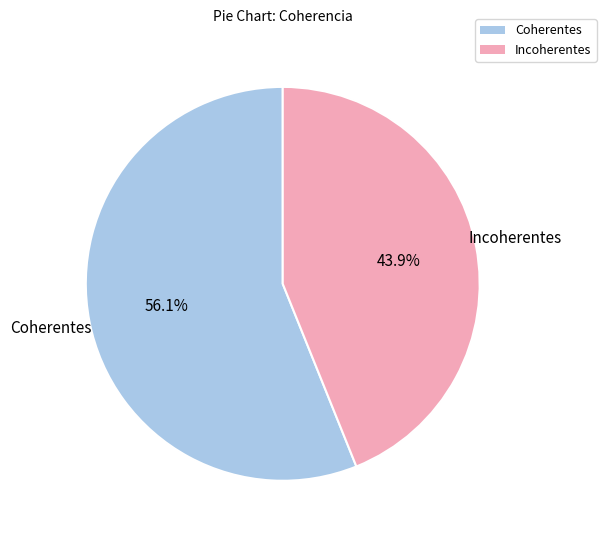

What portion of the pie excludes Incoherentes?

56.1%